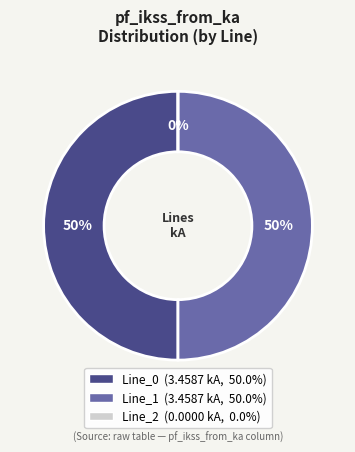

Which slice is the smallest?

Line_2